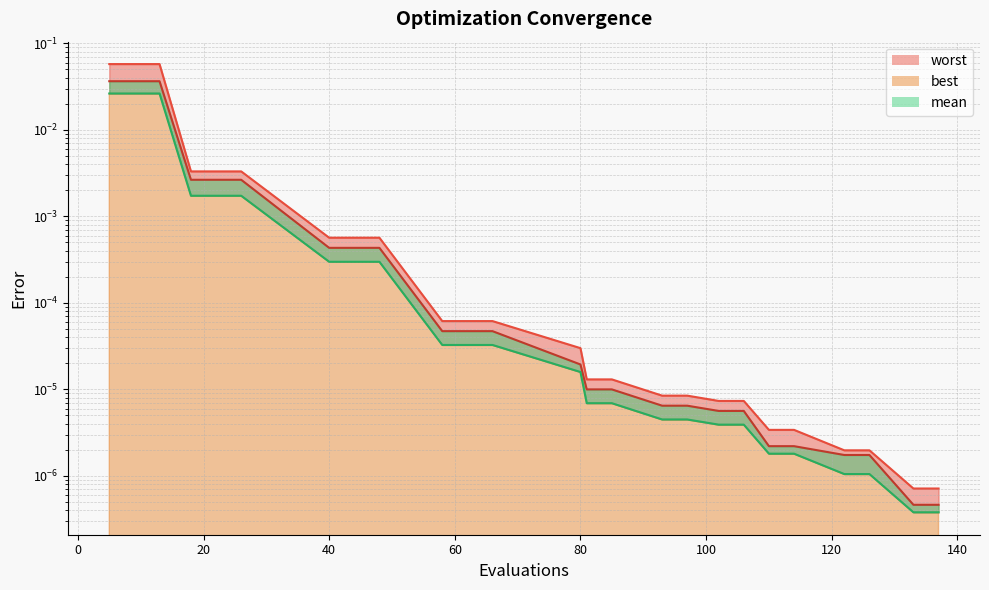

Rank the categories by worst value from highest to lowest.

5, 9, 13, 18, 22, 26, 40, 44, 48, 58, 62, 66, 80, 81, 85, 93, 97, 102, 106, 110, 114, 122, 126, 133, 137